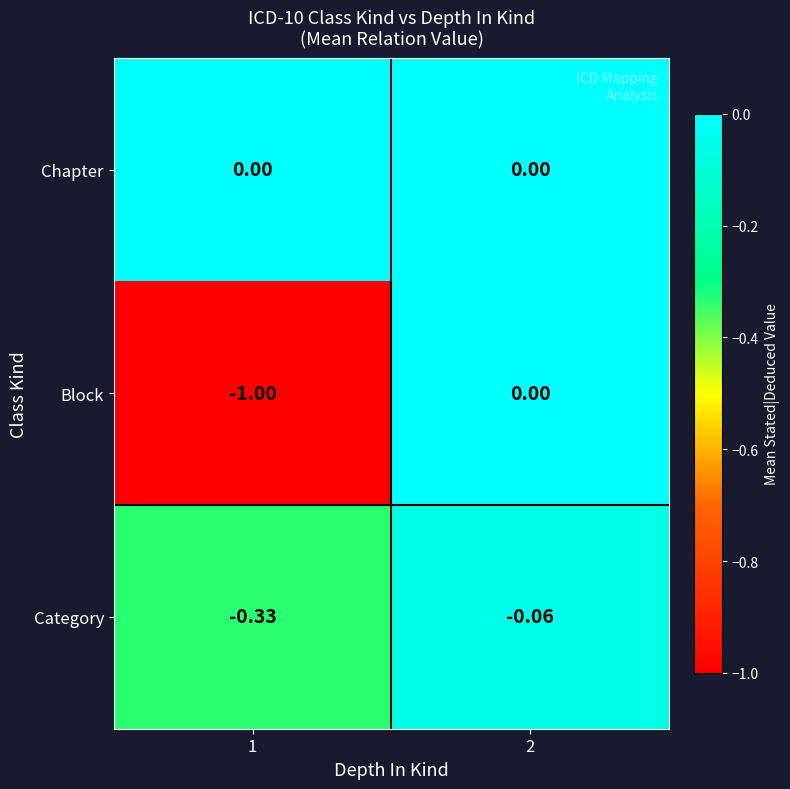

Which series has the largest total across all categories?

Chapter